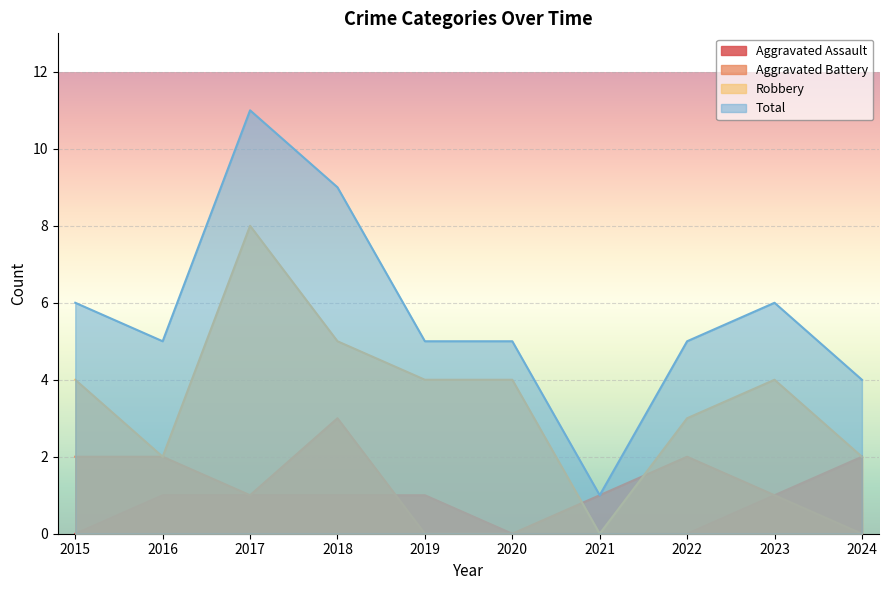

At how many categories does at least one series exceed 4?

8